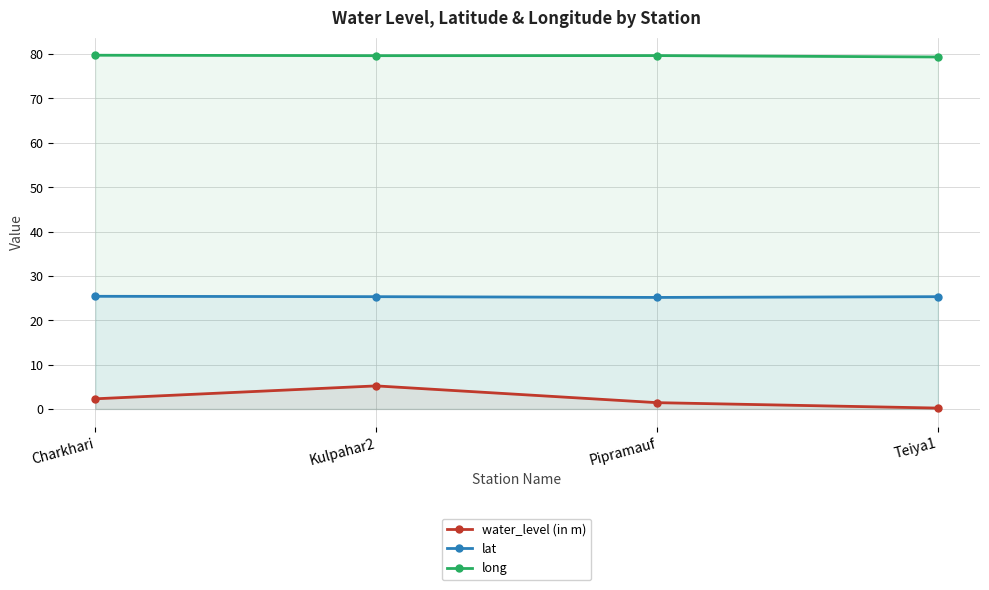

True or false: lat has a value of 25.4 at Charkhari.

True